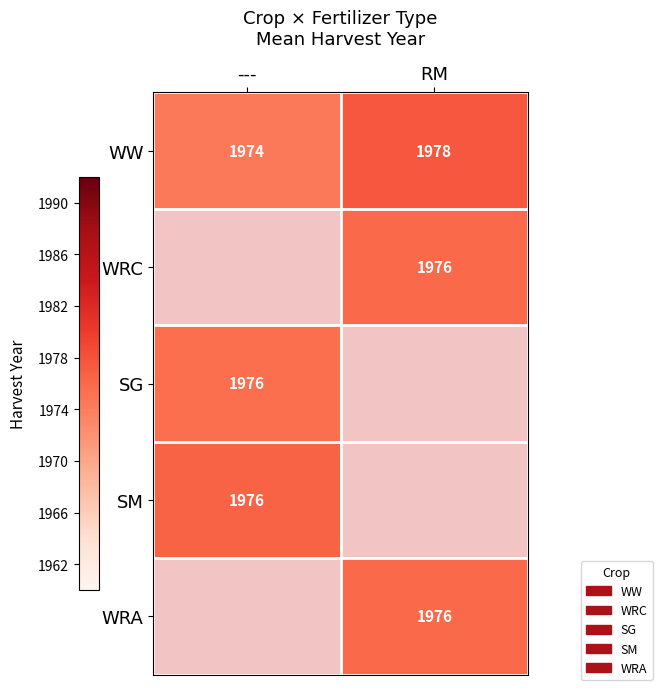

At which category does the chart reach its peak across all series?

RM